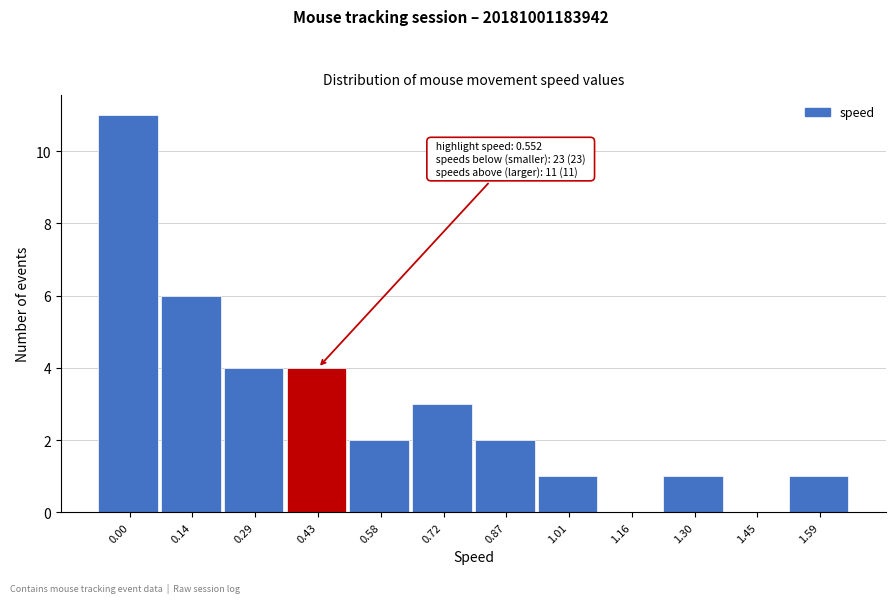

Reading left to right, what are all the values shown in this chart?

0.00=11	0.14=6	0.29=4	0.43=4	0.58=2	0.72=3	0.87=2	1.01=1	1.16=0	1.30=1	1.45=0	1.59=1